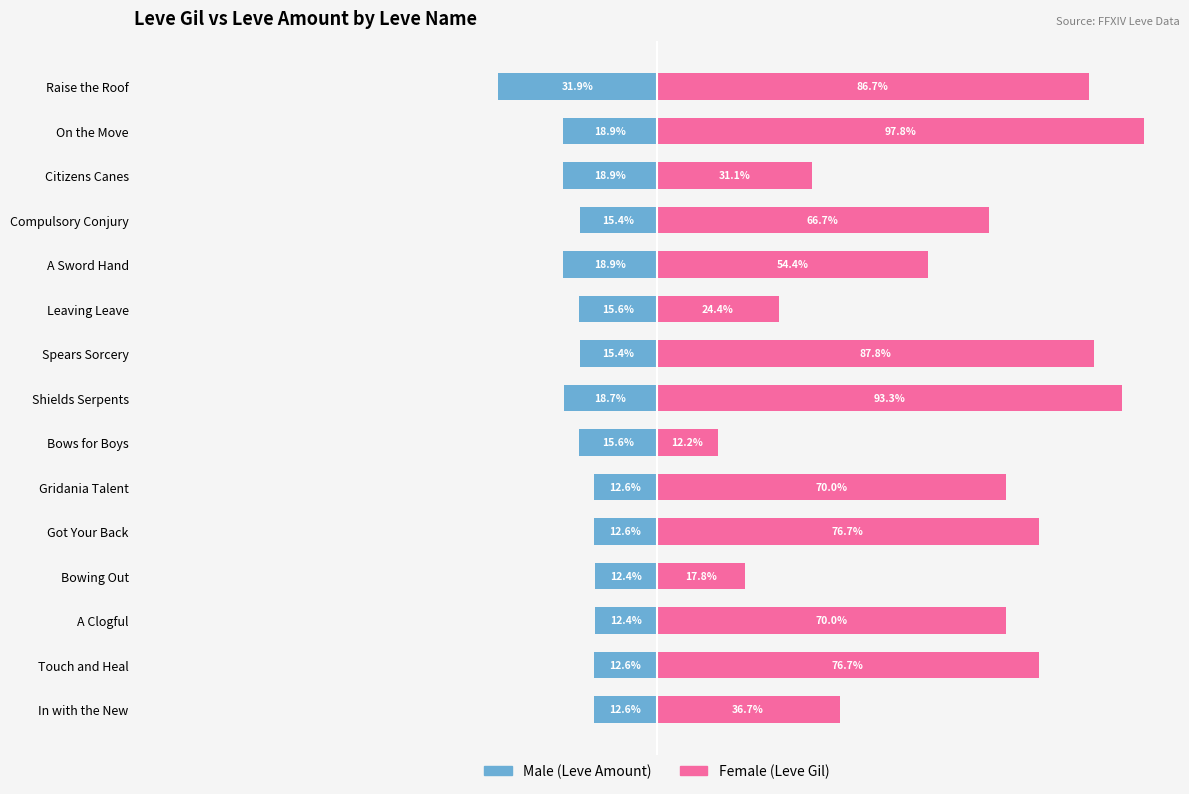

What is the highest value of the Male series?

-12.4